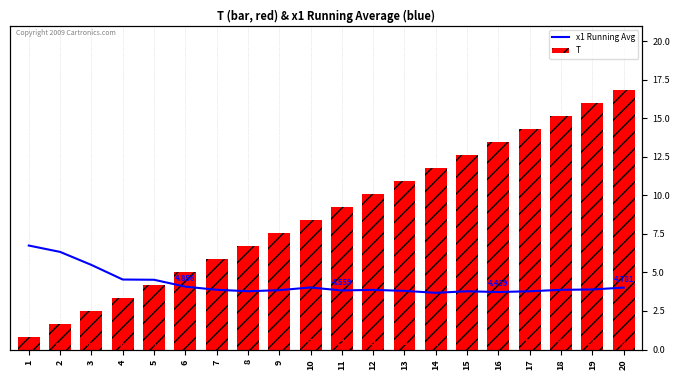

Between 12 and 15, which series saw the biggest shift?

T